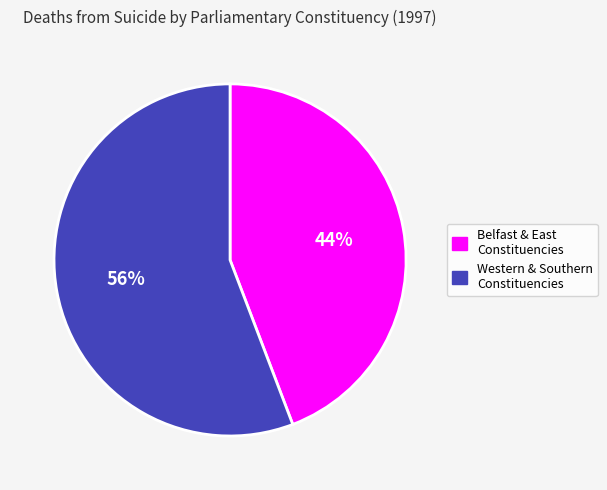

Is the sum of Western & Southern Constituencies and Belfast & East Constituencies greater than half?

Yes